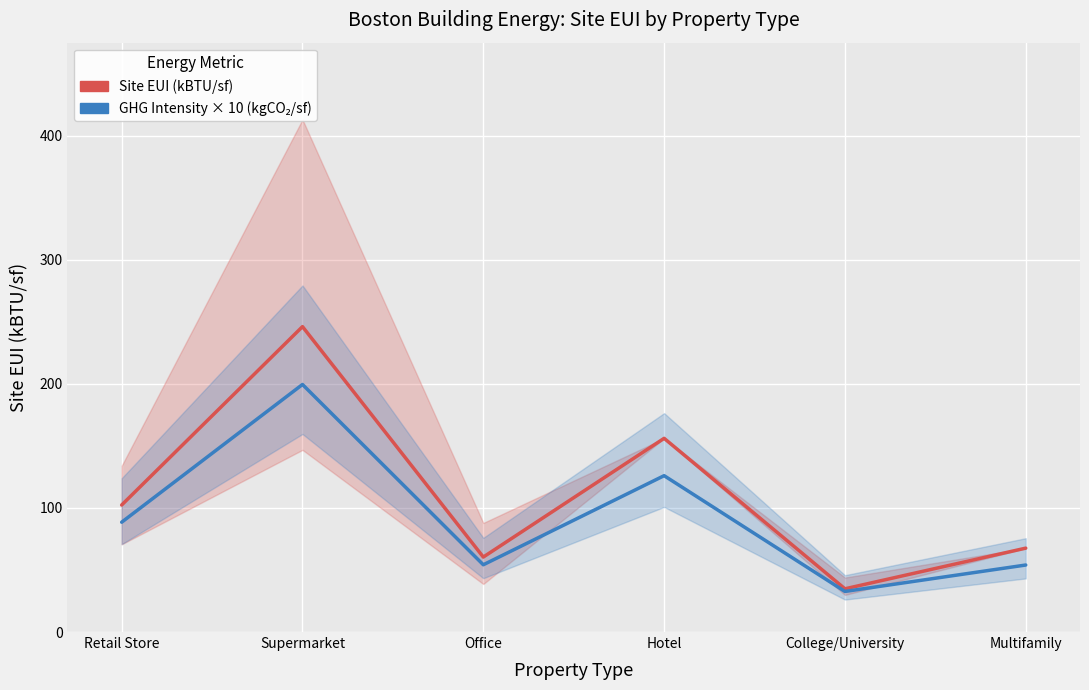

True or false: GHG Intensity × 10 (kgCO₂/sf) and Site EUI (kBTU/sf) cross at least once.

False